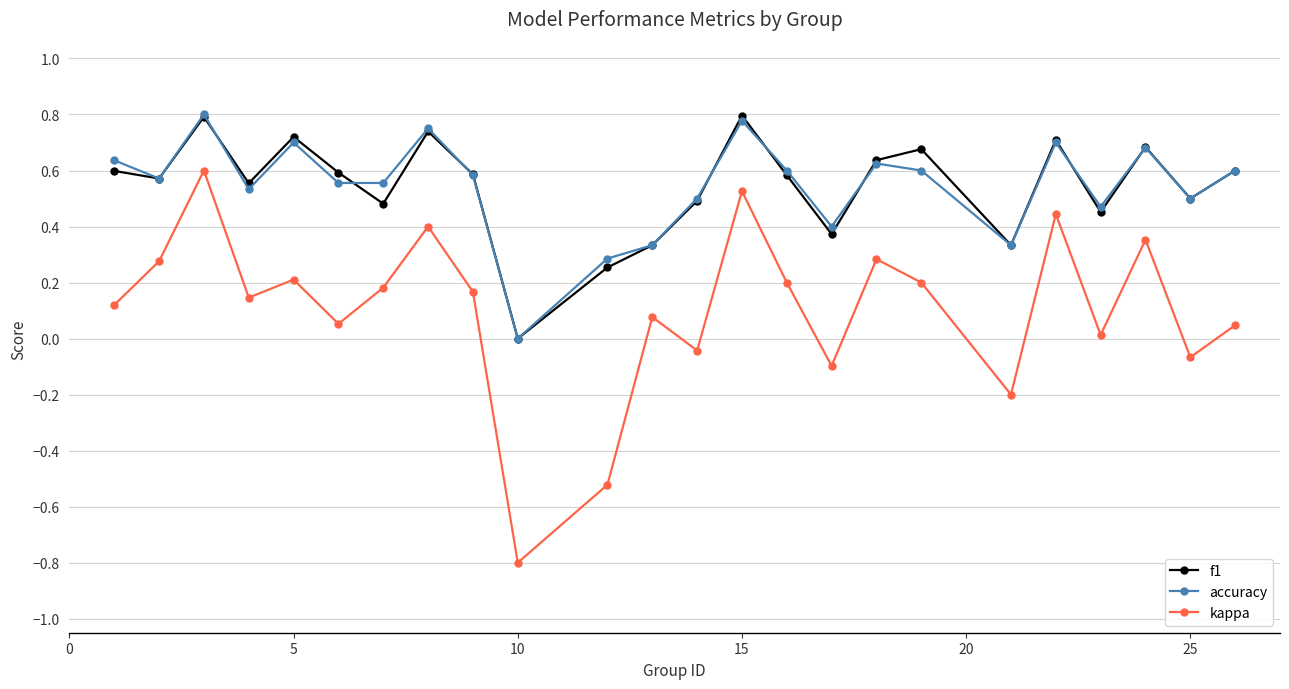

How many data points in kappa are above 0?

18